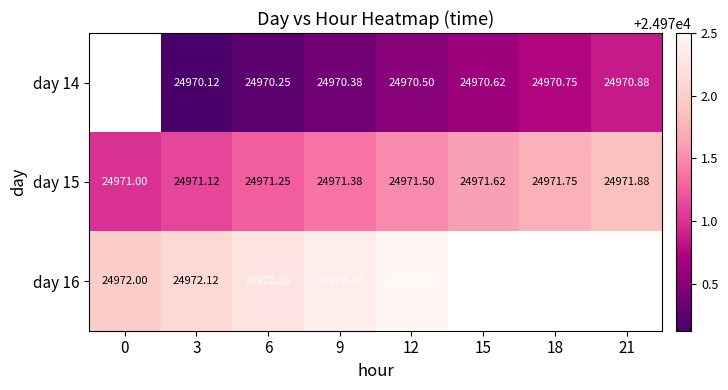

Rank the categories by row_0 value from highest to lowest.

21, 18, 15, 12, 9, 6, 0, 3